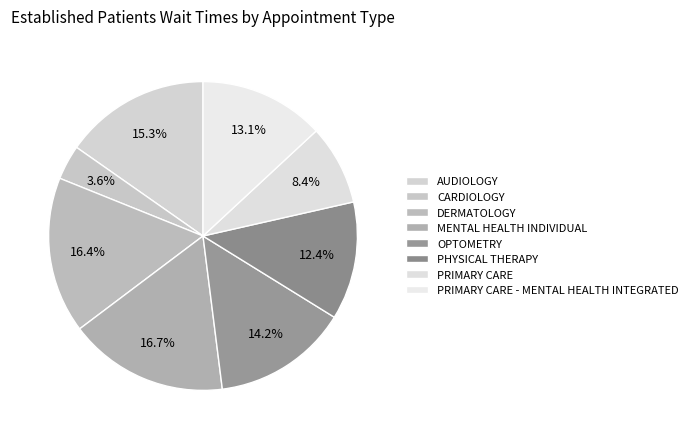

What percentage is the PRIMARY CARE slice, to the nearest percent?

8%